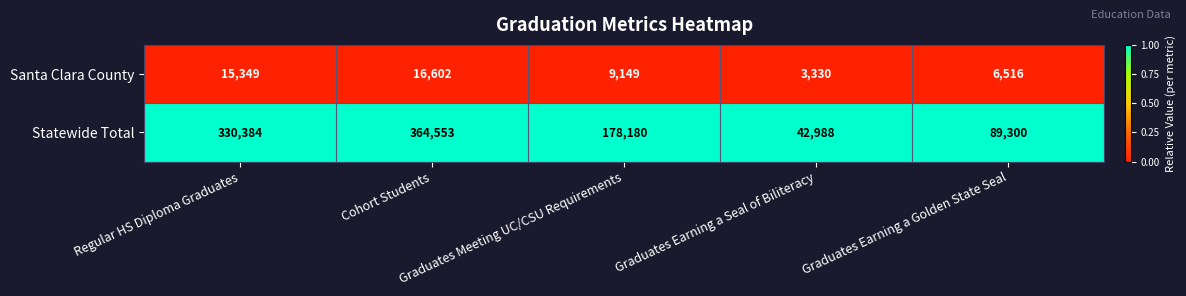

What is the total value across all series at Regular HS Diploma Graduates?

345733